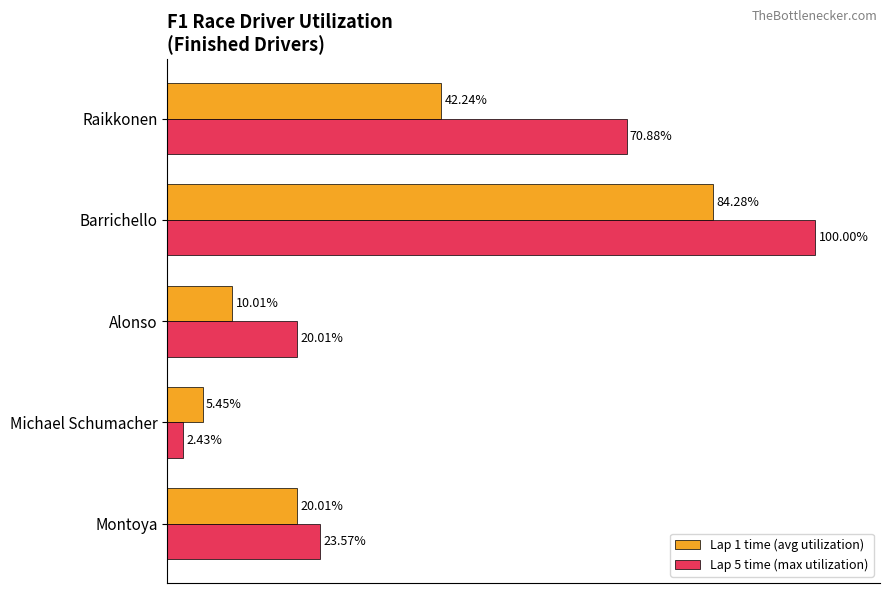

Which label corresponds to the smallest value in the chart?

Michael Schumacher